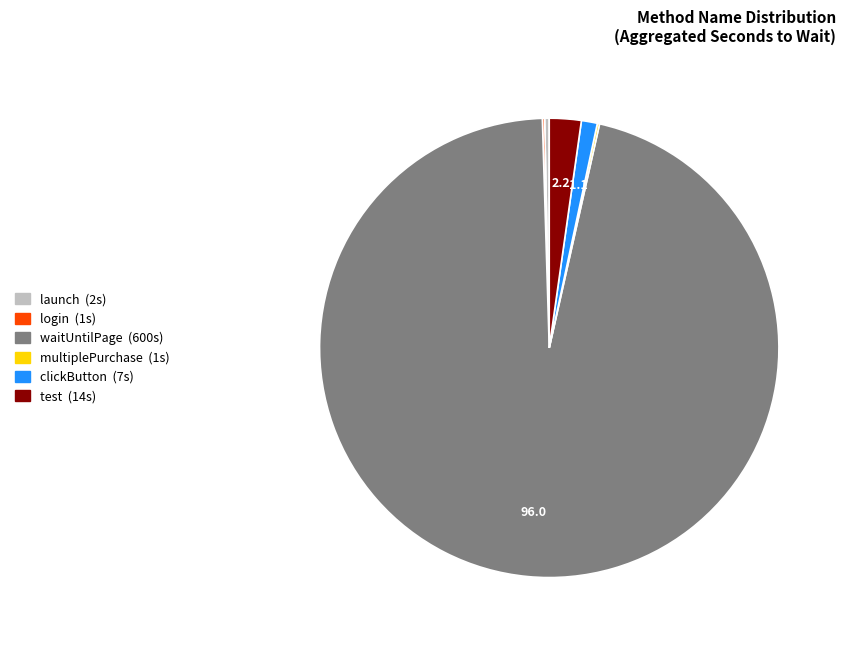

Is there a majority slice in this chart?

Yes